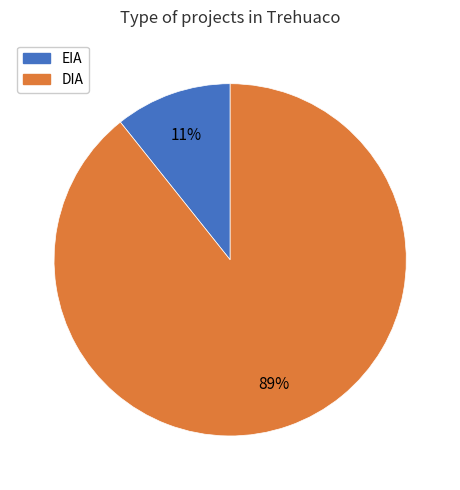

Is there a majority slice in this chart?

Yes